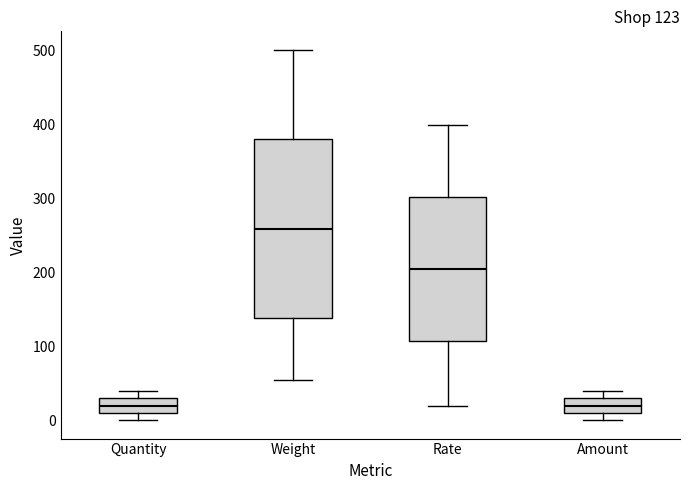

Comparing the boxes themselves (not the whiskers), which one is the tallest?

Weight